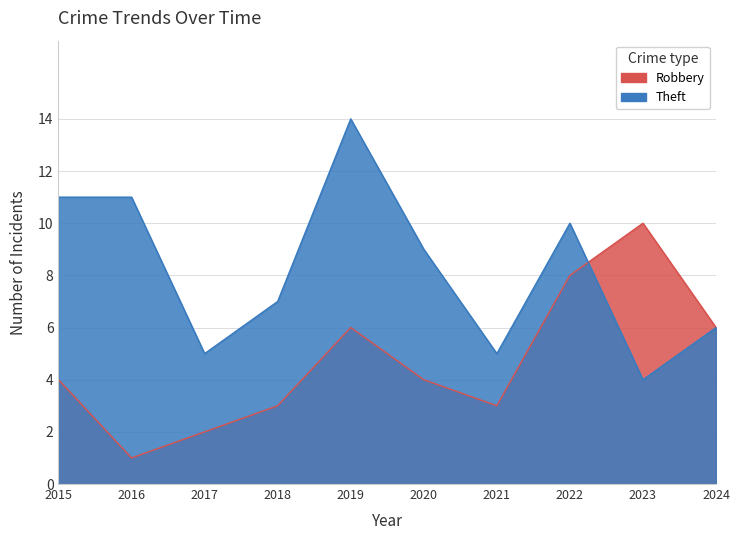

Which series has the widest spread of values?

Theft